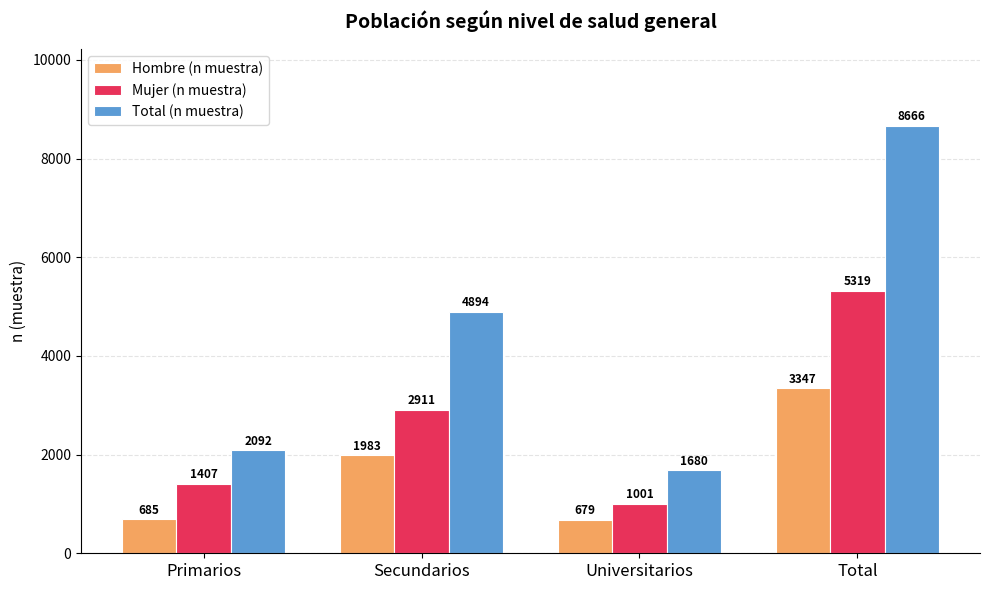

At which category is the sum across all series the highest?

Total